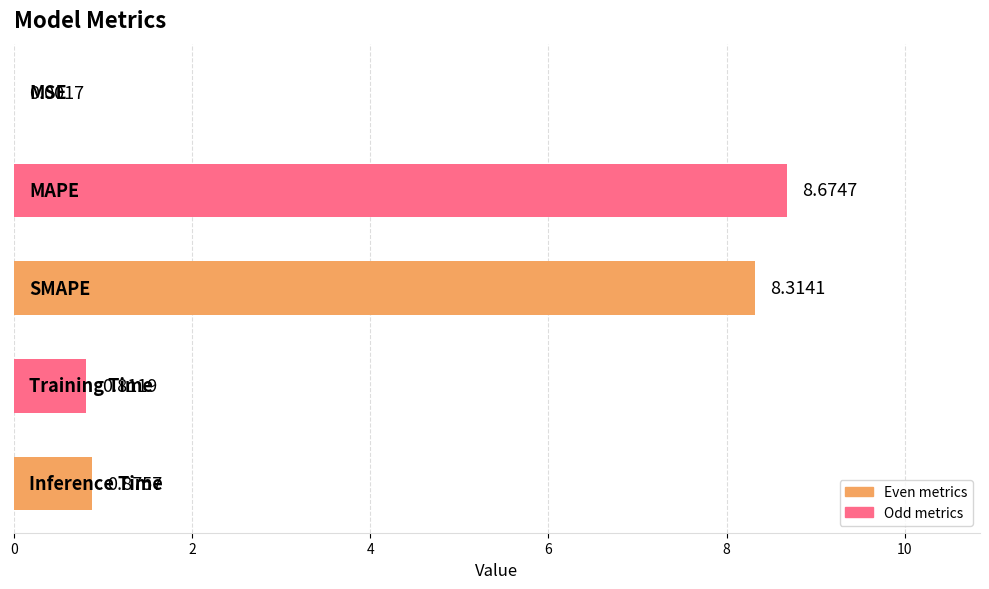

What is the sum of all values?

18.7